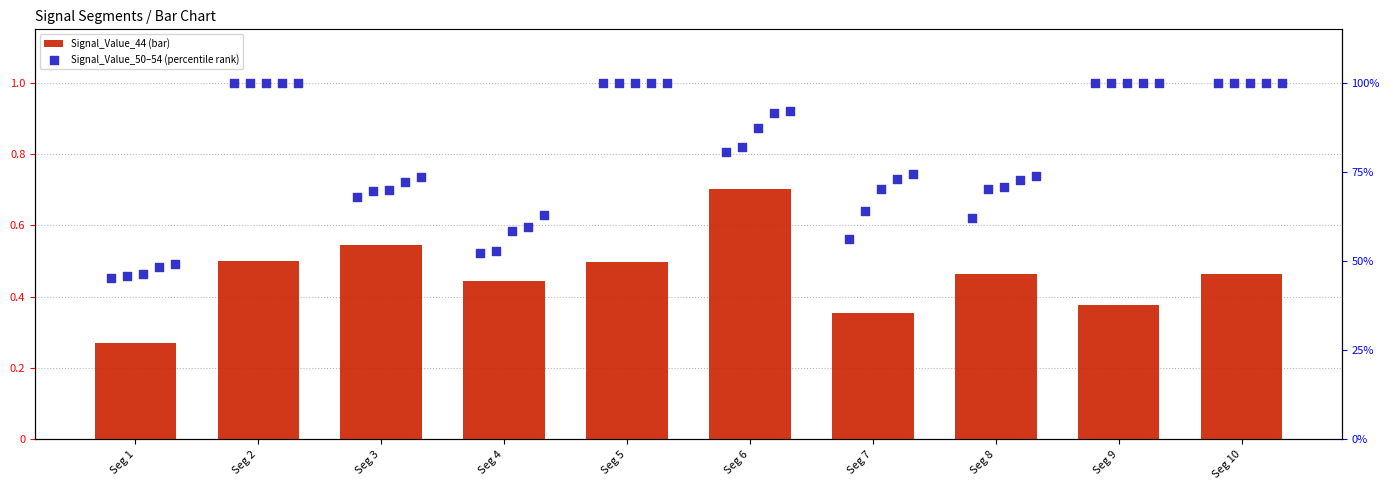

Is the value of Signal_Value_52 at Seg 7 greater than the value of Signal_Value_51 at Seg 4?

Yes